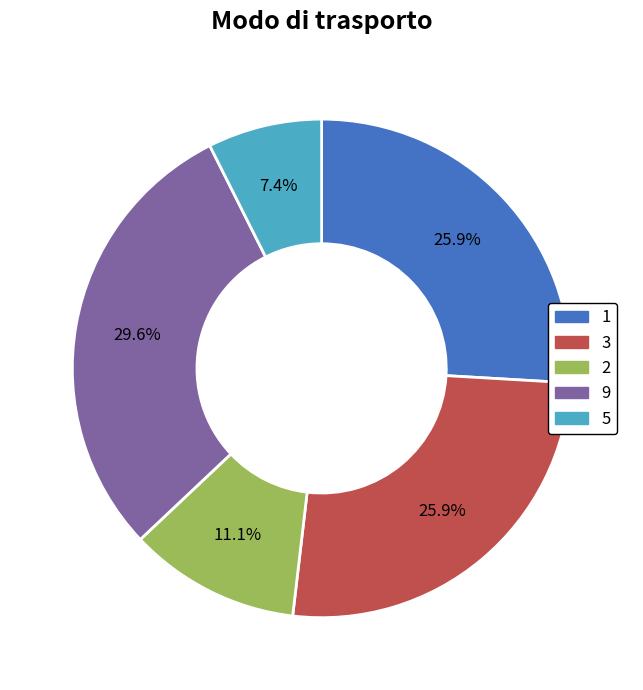

To the nearest percent, what is the difference between the 5 and 2 slice percentages?

4%